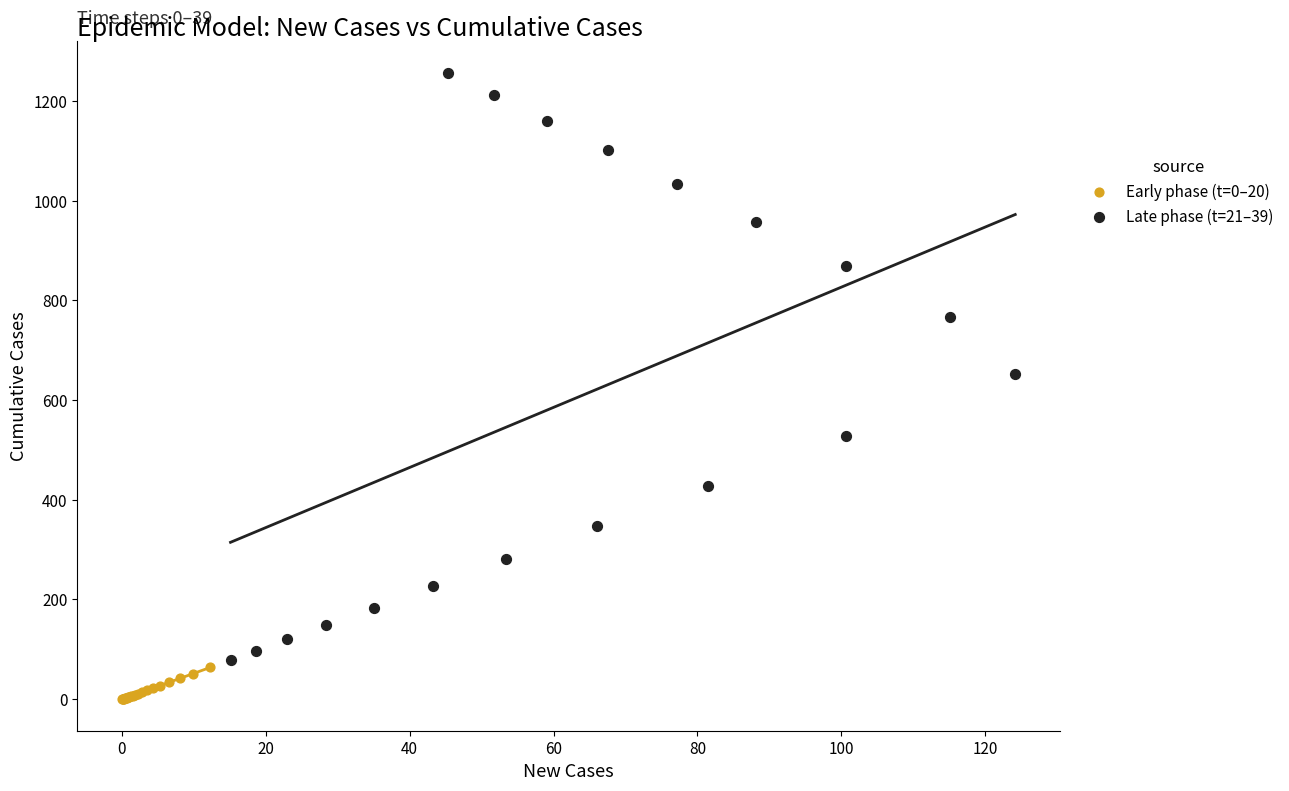

Which series reaches the minimum Y coordinate?

Early phase (t=0–20)